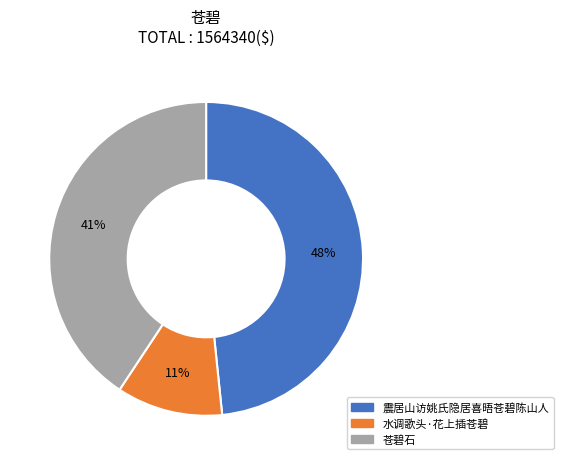

How many slices are in this pie chart?

3